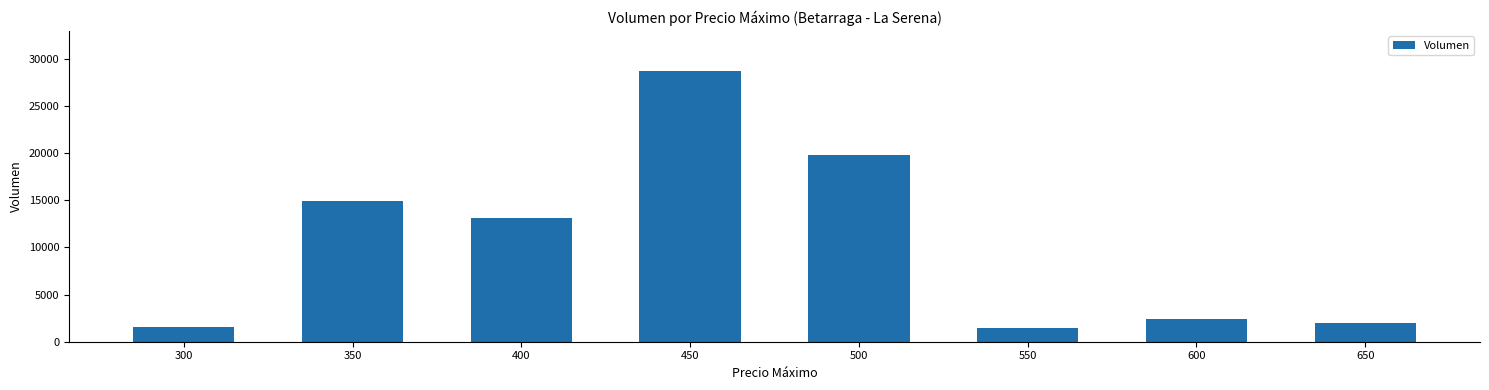

What is the value of the 8th bar from the left?

2000